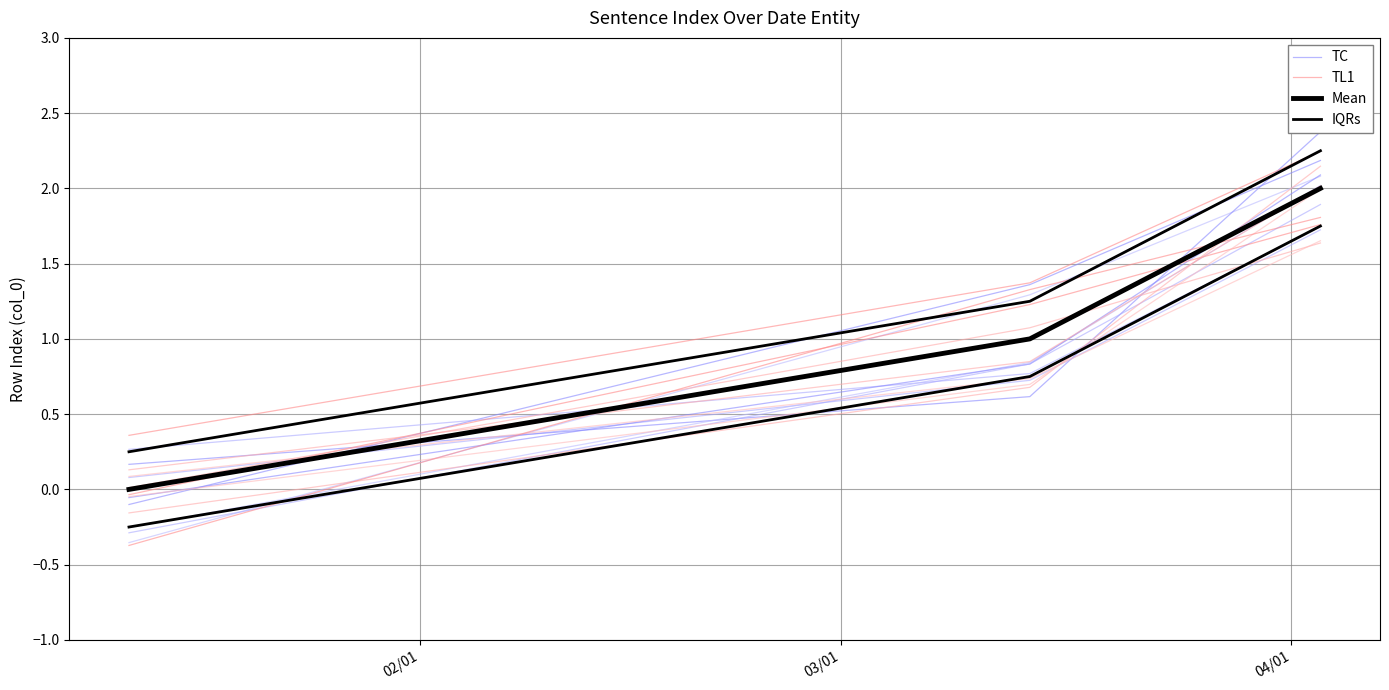

Which series changed the most between 03/01 and 04/01?

Mean